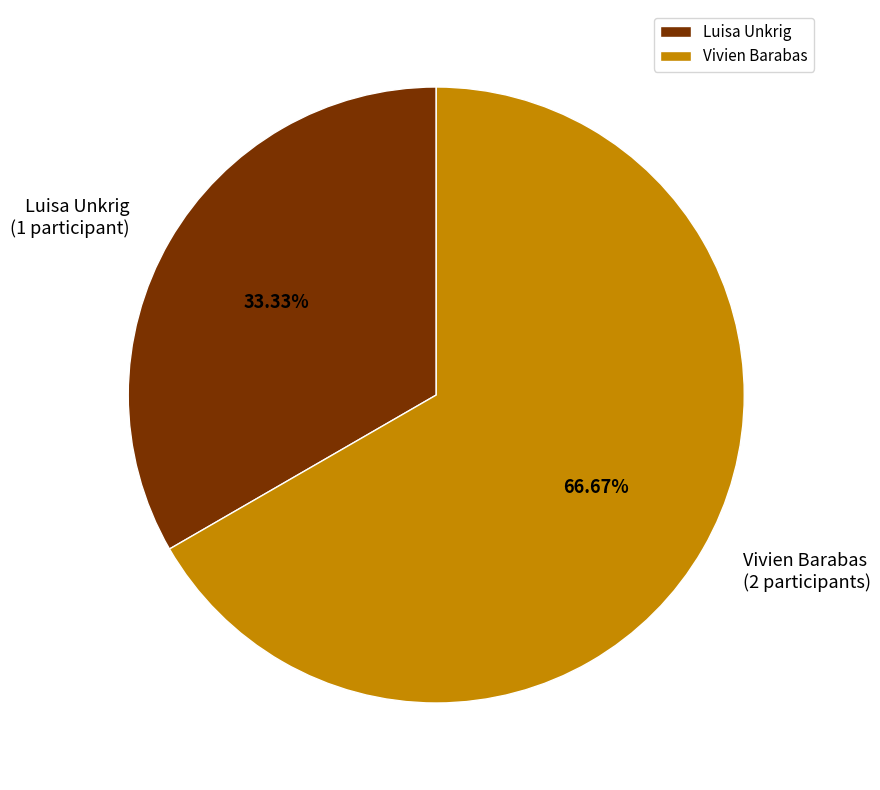

True or false: Luisa Unkrig accounts for 33% of the total.

True